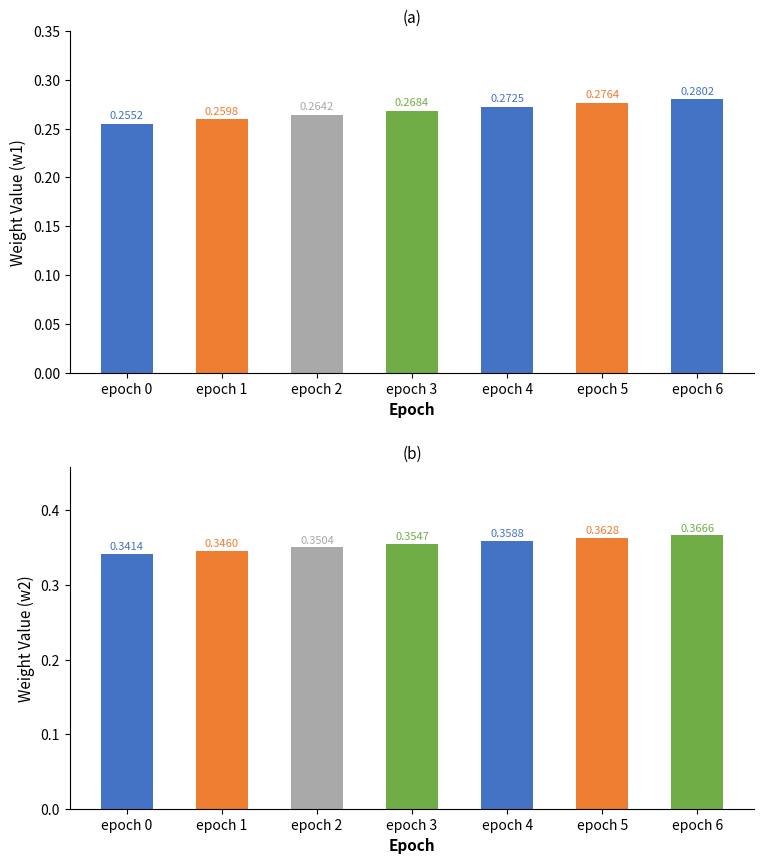

The value of w1 at epoch 0 is 0.3. True or false?

True